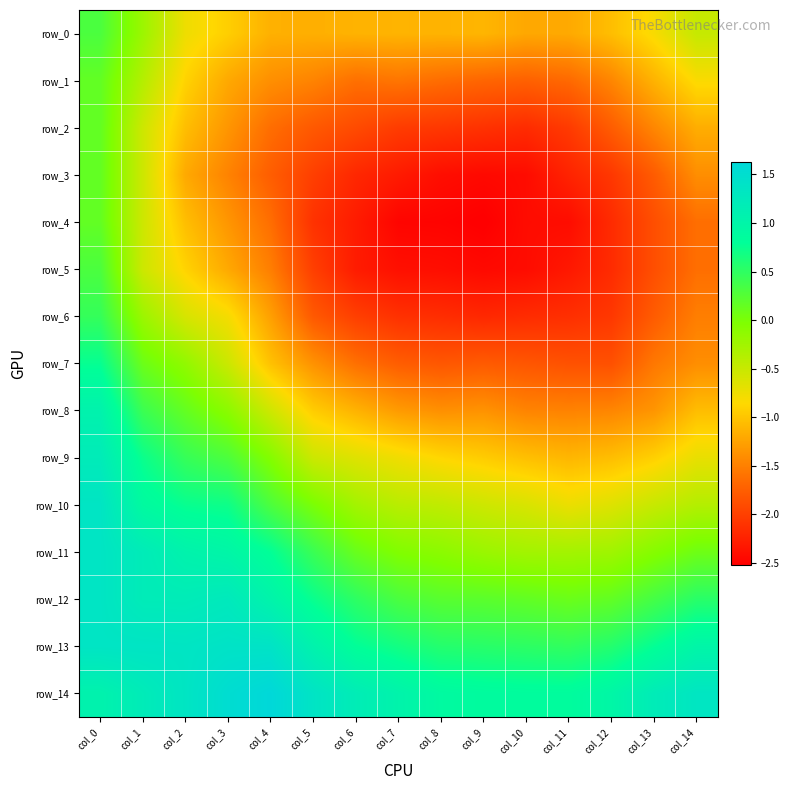

What is the maximum value shown in the chart?

1.6